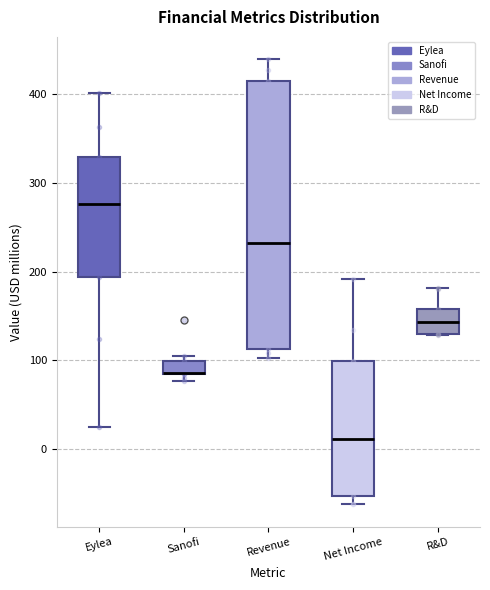

Where is the lower edge of the box for Eylea on the y-axis? The values are not printed on the chart, so give them approximately, as read against the axis.

190